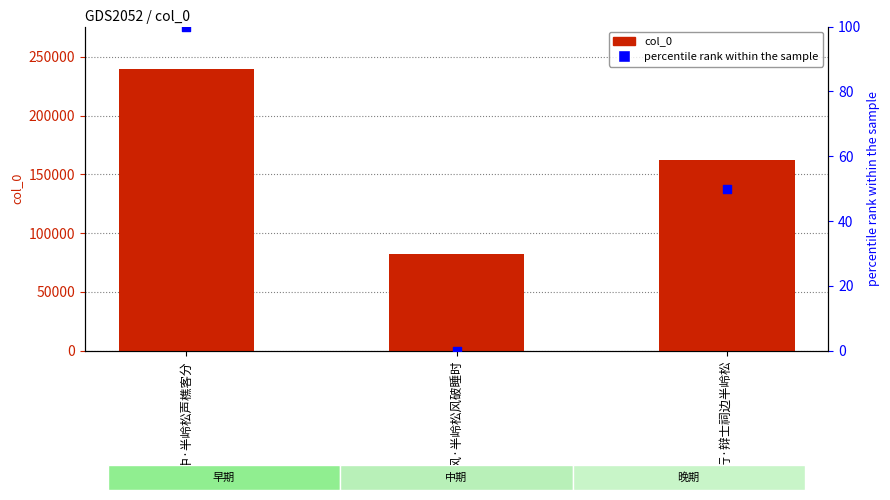

Which series contains the lowest Y value?

percentile rank within the sample